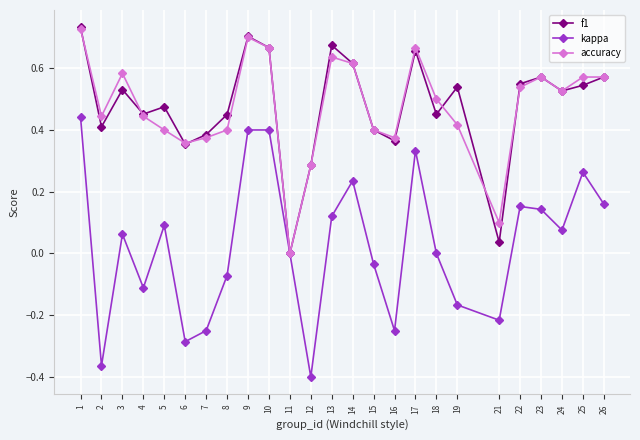

Which series has the widest spread of values?

kappa